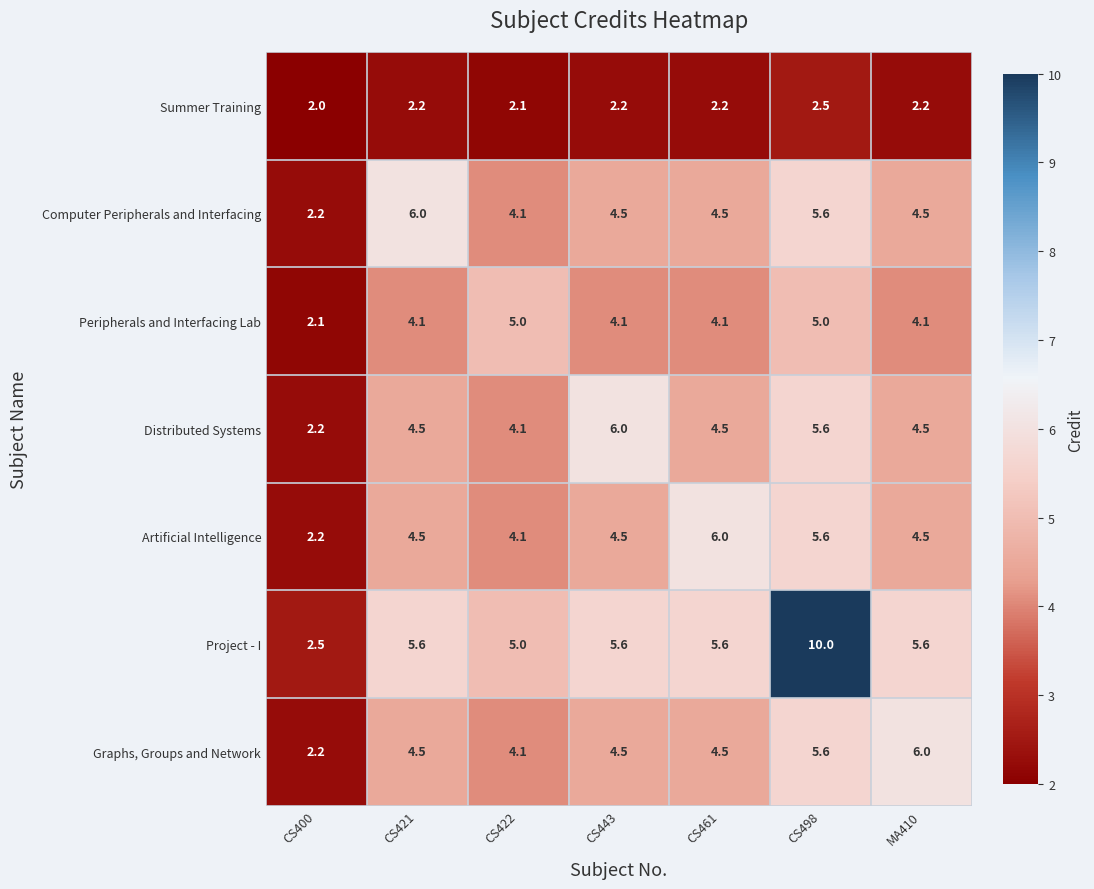

What is the difference between the maximum and minimum values in the Peripherals and Interfacing Lab series?

2.9